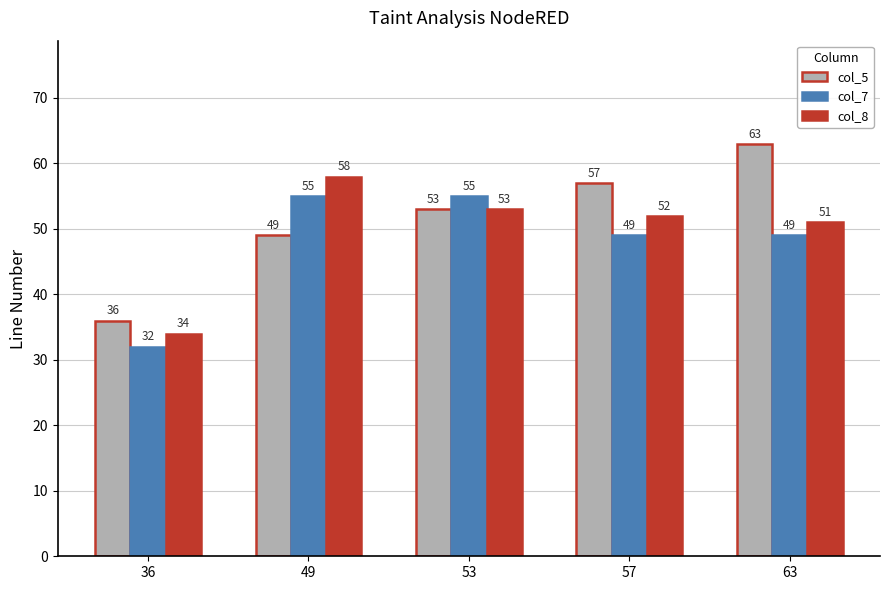

The value of col_5 at 53 is 92. True or false?

False